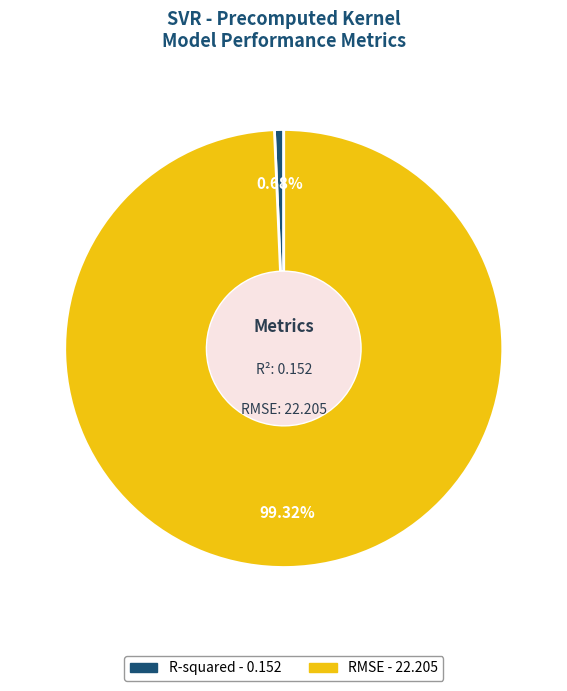

Does any single category account for the majority?

Yes